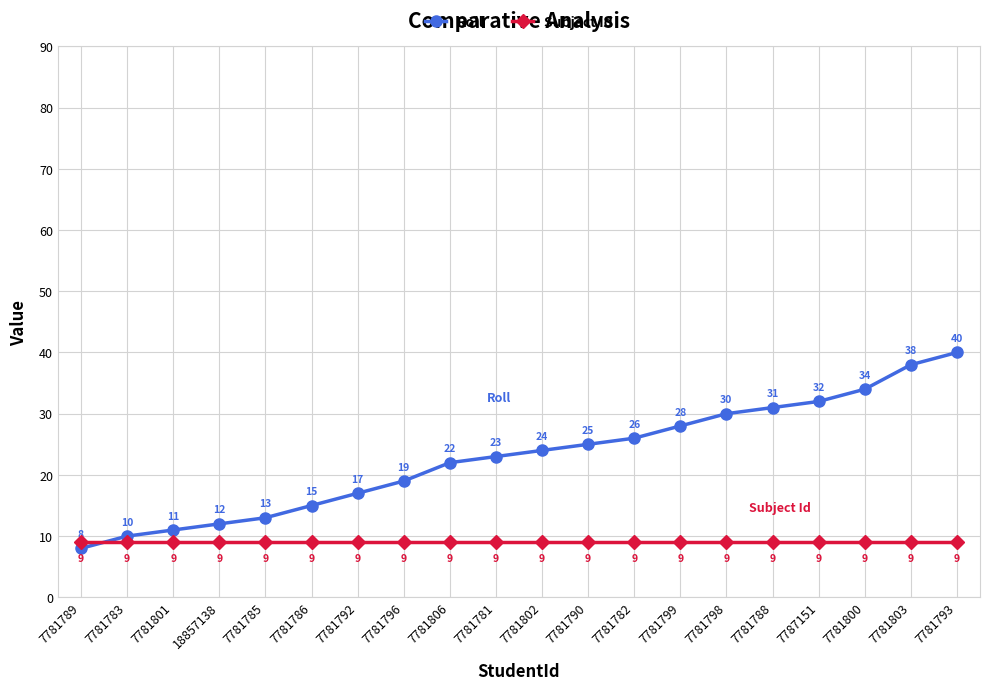

What is the label of the 18th point from the left?

7781800